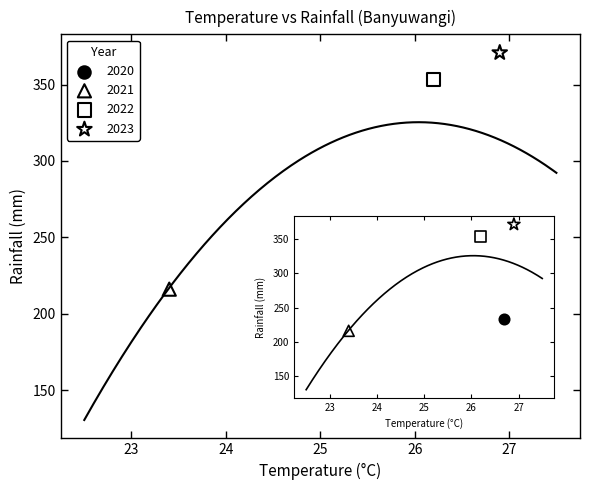

What are all the series names shown in the legend?

2020, 2021, 2022, 2023